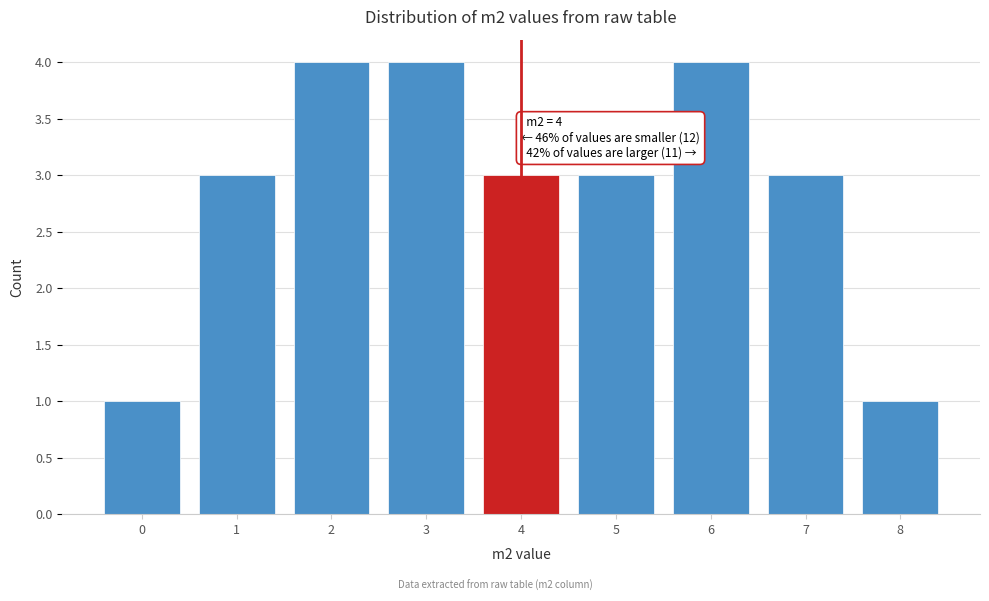

Reading left to right, list all the values displayed in this chart.

1	3	4	4	3	3	4	3	1